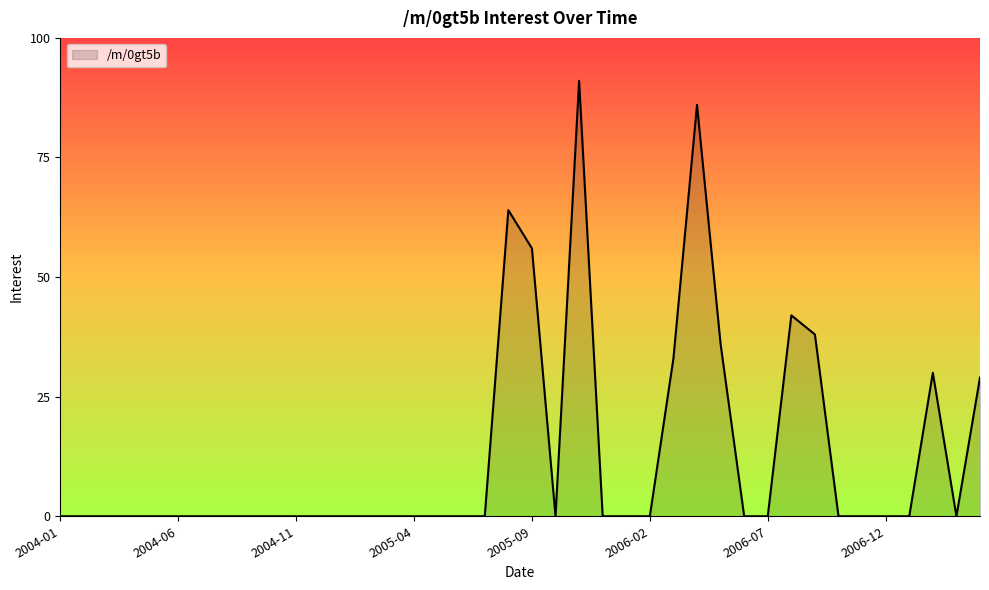

What is the difference between the maximum and minimum values?

91